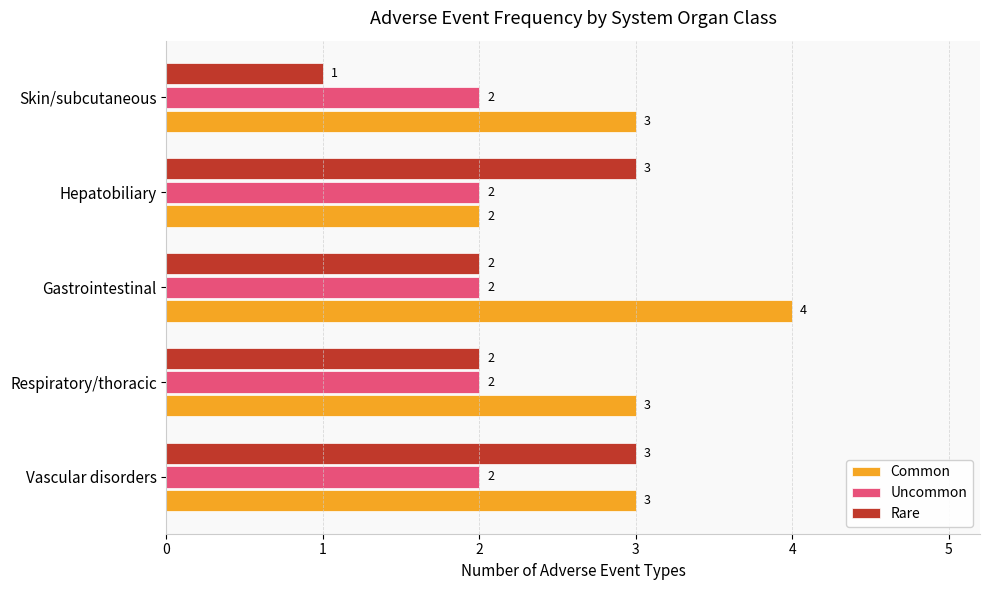

Which series changed the most between Vascular disorders and Hepatobiliary?

Common